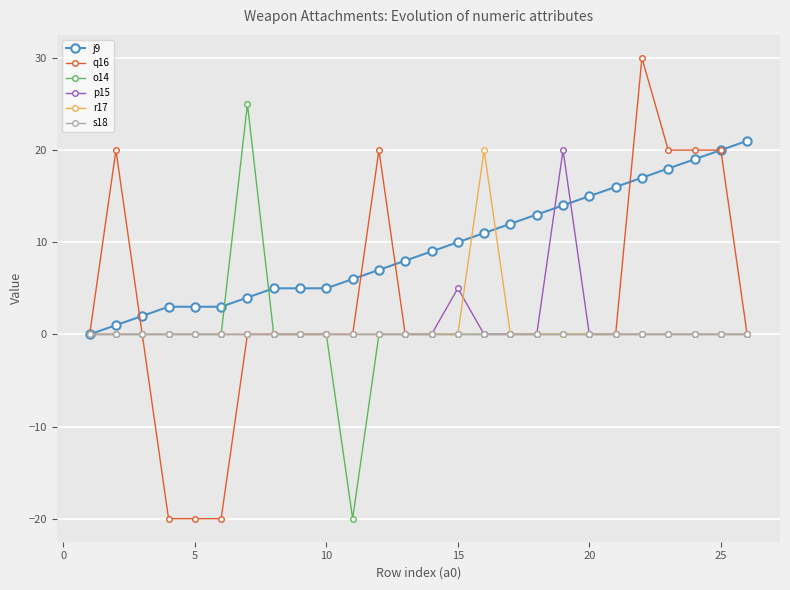

Which series has the largest total across all categories?

j9